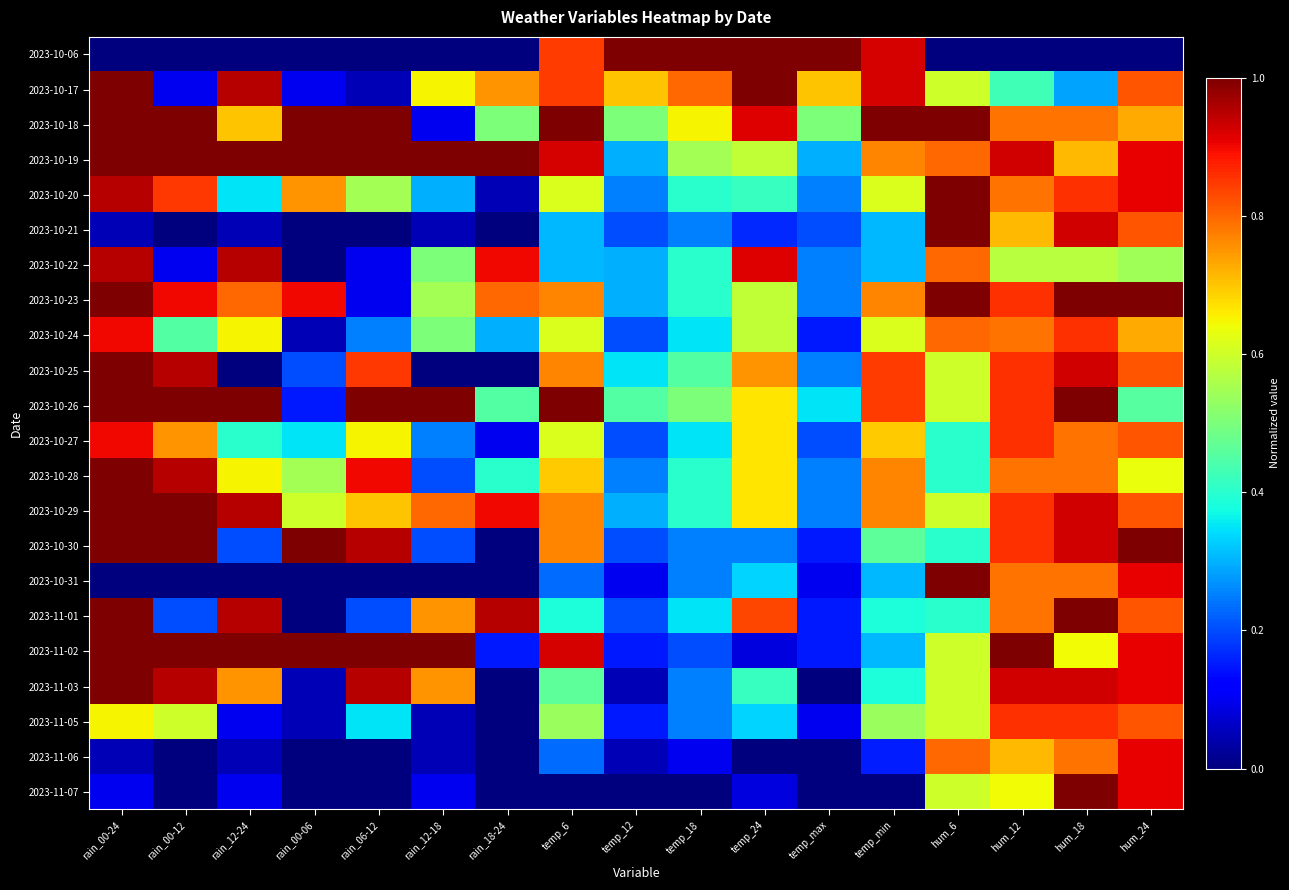

Reading left to right, transcribe all the data shown in this chart.

2023-10-06: rain_00-24=0.0	rain_00-12=0.0	rain_12-24=0.0	rain_00-06=0.0	rain_06-12=0.0	rain_12-18=0.0	rain_18-24=0.0	temp_6=0.8	temp_12=1.0	temp_18=1.0	temp_24=1.0	temp_max=1.0	temp_min=0.9	hum_6=0.0	hum_12=0.0	hum_18=0.0	hum_24=0.0
2023-10-17: rain_00-24=1.0	rain_00-12=0.1	rain_12-24=0.9	rain_00-06=0.1	rain_06-12=0.1	rain_12-18=0.7	rain_18-24=0.8	temp_6=0.8	temp_12=0.7	temp_18=0.8	temp_24=1.0	temp_max=0.7	temp_min=0.9	hum_6=0.6	hum_12=0.4	hum_18=0.3	hum_24=0.8
2023-10-18: rain_00-24=1.0	rain_00-12=1.0	rain_12-24=0.7	rain_00-06=1.0	rain_06-12=1.0	rain_12-18=0.1	rain_18-24=0.5	temp_6=1.0	temp_12=0.5	temp_18=0.7	temp_24=0.9	temp_max=0.5	temp_min=1.0	hum_6=1.0	hum_12=0.8	hum_18=0.8	hum_24=0.7
2023-10-19: rain_00-24=1.0	rain_00-12=1.0	rain_12-24=1.0	rain_00-06=1.0	rain_06-12=1.0	rain_12-18=1.0	rain_18-24=1.0	temp_6=0.9	temp_12=0.3	temp_18=0.6	temp_24=0.6	temp_max=0.3	temp_min=0.8	hum_6=0.8	hum_12=0.9	hum_18=0.7	hum_24=0.9
2023-10-20: rain_00-24=0.9	rain_00-12=0.8	rain_12-24=0.3	rain_00-06=0.8	rain_06-12=0.6	rain_12-18=0.3	rain_18-24=0.1	temp_6=0.6	temp_12=0.2	temp_18=0.4	temp_24=0.4	temp_max=0.2	temp_min=0.6	hum_6=1.0	hum_12=0.8	hum_18=0.9	hum_24=0.9
2023-10-21: rain_00-24=0.1	rain_00-12=0.0	rain_12-24=0.1	rain_00-06=0.0	rain_06-12=0.0	rain_12-18=0.1	rain_18-24=0.0	temp_6=0.3	temp_12=0.2	temp_18=0.2	temp_24=0.2	temp_max=0.2	temp_min=0.3	hum_6=1.0	hum_12=0.7	hum_18=0.9	hum_24=0.8
2023-10-22: rain_00-24=0.9	rain_00-12=0.1	rain_12-24=0.9	rain_00-06=0.0	rain_06-12=0.1	rain_12-18=0.5	rain_18-24=0.9	temp_6=0.3	temp_12=0.3	temp_18=0.4	temp_24=0.9	temp_max=0.2	temp_min=0.3	hum_6=0.8	hum_12=0.6	hum_18=0.6	hum_24=0.5
2023-10-23: rain_00-24=1.0	rain_00-12=0.9	rain_12-24=0.8	rain_00-06=0.9	rain_06-12=0.1	rain_12-18=0.6	rain_18-24=0.8	temp_6=0.8	temp_12=0.3	temp_18=0.4	temp_24=0.6	temp_max=0.2	temp_min=0.8	hum_6=1.0	hum_12=0.9	hum_18=1.0	hum_24=1.0
2023-10-24: rain_00-24=0.9	rain_00-12=0.5	rain_12-24=0.7	rain_00-06=0.1	rain_06-12=0.2	rain_12-18=0.5	rain_18-24=0.3	temp_6=0.6	temp_12=0.2	temp_18=0.3	temp_24=0.6	temp_max=0.1	temp_min=0.6	hum_6=0.8	hum_12=0.8	hum_18=0.9	hum_24=0.7
2023-10-25: rain_00-24=1.0	rain_00-12=0.9	rain_12-24=0.0	rain_00-06=0.2	rain_06-12=0.8	rain_12-18=0.0	rain_18-24=0.0	temp_6=0.8	temp_12=0.3	temp_18=0.5	temp_24=0.8	temp_max=0.2	temp_min=0.8	hum_6=0.6	hum_12=0.9	hum_18=0.9	hum_24=0.8
2023-10-26: rain_00-24=1.0	rain_00-12=1.0	rain_12-24=1.0	rain_00-06=0.1	rain_06-12=1.0	rain_12-18=1.0	rain_18-24=0.5	temp_6=1.0	temp_12=0.5	temp_18=0.5	temp_24=0.7	temp_max=0.3	temp_min=0.8	hum_6=0.6	hum_12=0.9	hum_18=1.0	hum_24=0.5
2023-10-27: rain_00-24=0.9	rain_00-12=0.8	rain_12-24=0.4	rain_00-06=0.3	rain_06-12=0.7	rain_12-18=0.2	rain_18-24=0.1	temp_6=0.6	temp_12=0.2	temp_18=0.3	temp_24=0.7	temp_max=0.2	temp_min=0.7	hum_6=0.4	hum_12=0.9	hum_18=0.8	hum_24=0.8
2023-10-28: rain_00-24=1.0	rain_00-12=0.9	rain_12-24=0.7	rain_00-06=0.6	rain_06-12=0.9	rain_12-18=0.2	rain_18-24=0.4	temp_6=0.7	temp_12=0.2	temp_18=0.4	temp_24=0.7	temp_max=0.2	temp_min=0.8	hum_6=0.4	hum_12=0.8	hum_18=0.8	hum_24=0.6
2023-10-29: rain_00-24=1.0	rain_00-12=1.0	rain_12-24=0.9	rain_00-06=0.6	rain_06-12=0.7	rain_12-18=0.8	rain_18-24=0.9	temp_6=0.8	temp_12=0.3	temp_18=0.4	temp_24=0.7	temp_max=0.2	temp_min=0.8	hum_6=0.6	hum_12=0.9	hum_18=0.9	hum_24=0.8
2023-10-30: rain_00-24=1.0	rain_00-12=1.0	rain_12-24=0.2	rain_00-06=1.0	rain_06-12=0.9	rain_12-18=0.2	rain_18-24=0.0	temp_6=0.8	temp_12=0.2	temp_18=0.2	temp_24=0.2	temp_max=0.1	temp_min=0.5	hum_6=0.4	hum_12=0.9	hum_18=0.9	hum_24=1.0
2023-10-31: rain_00-24=0.0	rain_00-12=0.0	rain_12-24=0.0	rain_00-06=0.0	rain_06-12=0.0	rain_12-18=0.0	rain_18-24=0.0	temp_6=0.2	temp_12=0.1	temp_18=0.2	temp_24=0.3	temp_max=0.1	temp_min=0.3	hum_6=1.0	hum_12=0.8	hum_18=0.8	hum_24=0.9
2023-11-01: rain_00-24=1.0	rain_00-12=0.2	rain_12-24=0.9	rain_00-06=0.0	rain_06-12=0.2	rain_12-18=0.8	rain_18-24=0.9	temp_6=0.4	temp_12=0.2	temp_18=0.3	temp_24=0.8	temp_max=0.1	temp_min=0.4	hum_6=0.4	hum_12=0.8	hum_18=1.0	hum_24=0.8
2023-11-02: rain_00-24=1.0	rain_00-12=1.0	rain_12-24=1.0	rain_00-06=1.0	rain_06-12=1.0	rain_12-18=1.0	rain_18-24=0.1	temp_6=0.9	temp_12=0.1	temp_18=0.2	temp_24=0.1	temp_max=0.1	temp_min=0.3	hum_6=0.6	hum_12=1.0	hum_18=0.6	hum_24=0.9
2023-11-03: rain_00-24=1.0	rain_00-12=0.9	rain_12-24=0.8	rain_00-06=0.1	rain_06-12=0.9	rain_12-18=0.8	rain_18-24=0.0	temp_6=0.5	temp_12=0.1	temp_18=0.2	temp_24=0.4	temp_max=0.0	temp_min=0.4	hum_6=0.6	hum_12=0.9	hum_18=0.9	hum_24=0.9
2023-11-05: rain_00-24=0.7	rain_00-12=0.6	rain_12-24=0.1	rain_00-06=0.1	rain_06-12=0.3	rain_12-18=0.1	rain_18-24=0.0	temp_6=0.5	temp_12=0.1	temp_18=0.2	temp_24=0.3	temp_max=0.1	temp_min=0.5	hum_6=0.6	hum_12=0.9	hum_18=0.9	hum_24=0.8
2023-11-06: rain_00-24=0.1	rain_00-12=0.0	rain_12-24=0.1	rain_00-06=0.0	rain_06-12=0.0	rain_12-18=0.1	rain_18-24=0.0	temp_6=0.2	temp_12=0.1	temp_18=0.1	temp_24=0.0	temp_max=0.0	temp_min=0.2	hum_6=0.8	hum_12=0.7	hum_18=0.8	hum_24=0.9
2023-11-07: rain_00-24=0.1	rain_00-12=0.0	rain_12-24=0.1	rain_00-06=0.0	rain_06-12=0.0	rain_12-18=0.1	rain_18-24=0.0	temp_6=0.0	temp_12=0.0	temp_18=0.0	temp_24=0.1	temp_max=0.0	temp_min=0.0	hum_6=0.6	hum_12=0.6	hum_18=1.0	hum_24=0.9